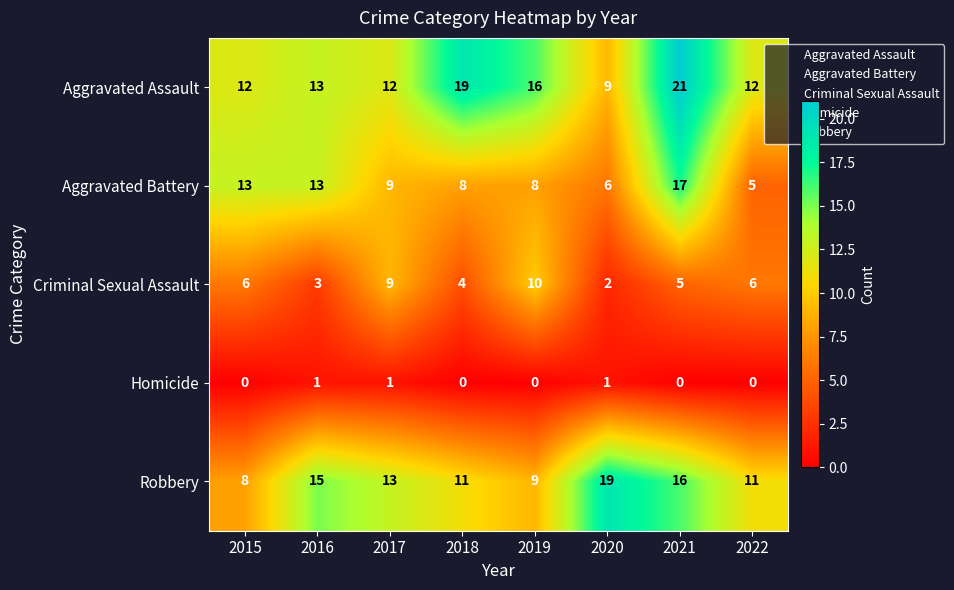

What is the maximum value shown in the chart?

21